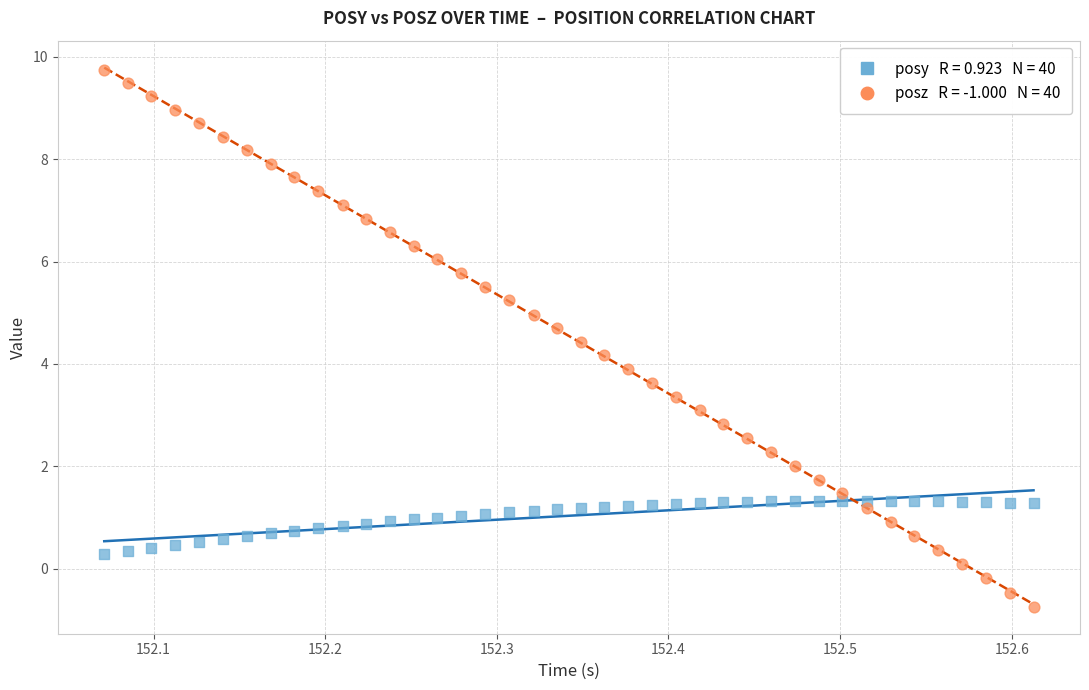

Across all data points, what is the range of X values (max minus min)?

0.5